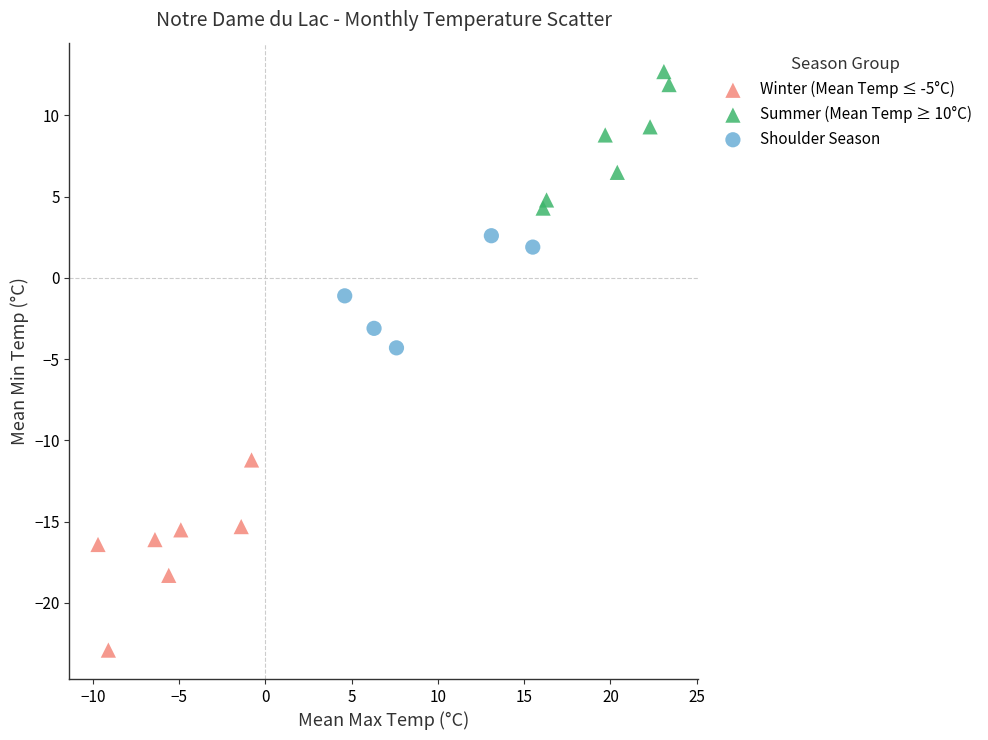

Which series reaches the minimum Y coordinate?

Winter (Mean Temp ≤ -5°C)